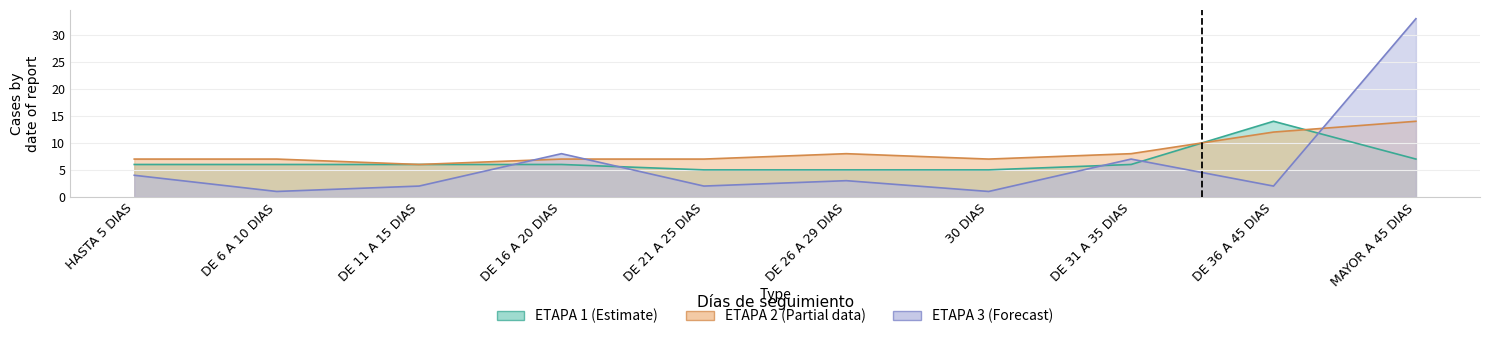

Does the chart have visible grid lines?

Yes